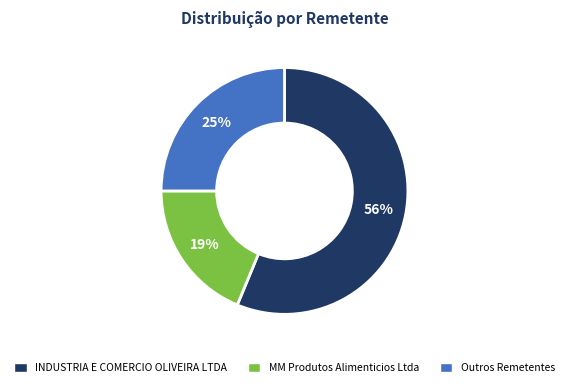

How many slices are in this pie chart?

3